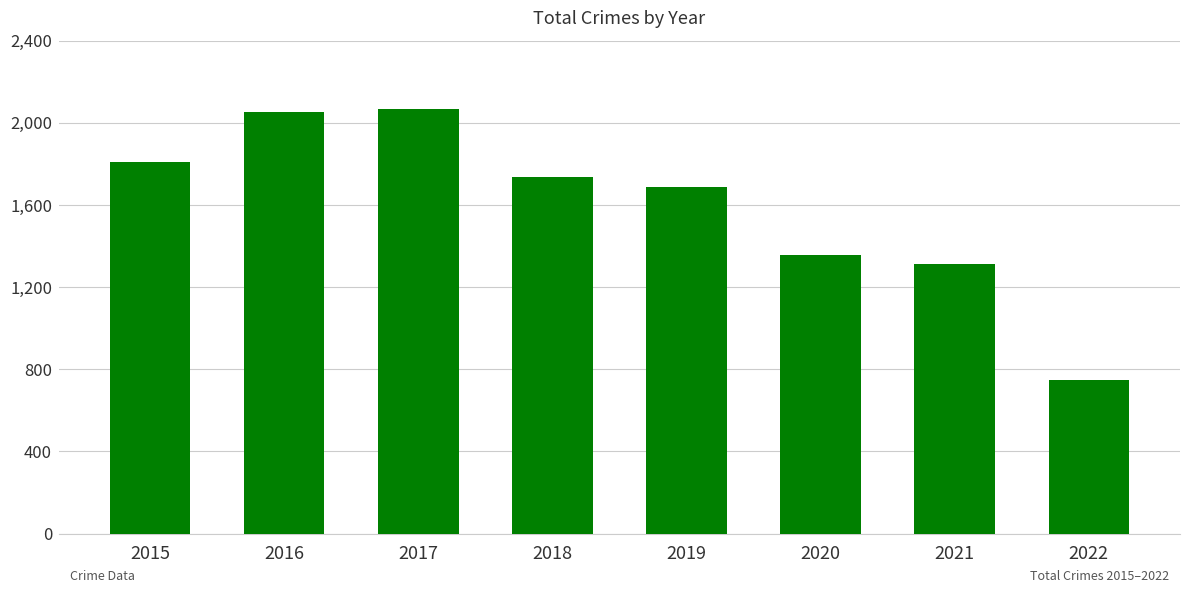

Where is the data nearest to the value 1408?

2020